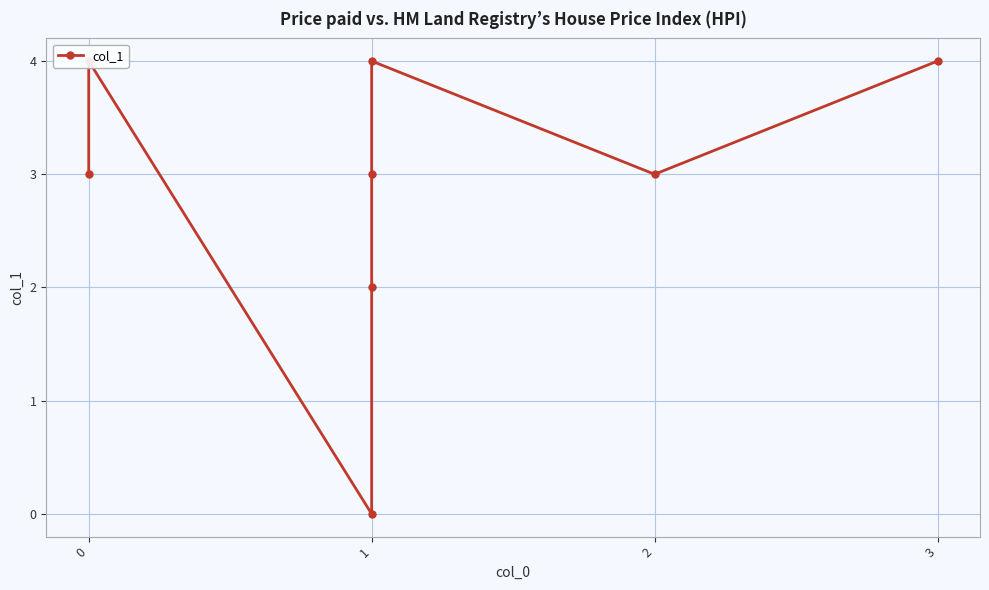

Where is the first local minimum?

1